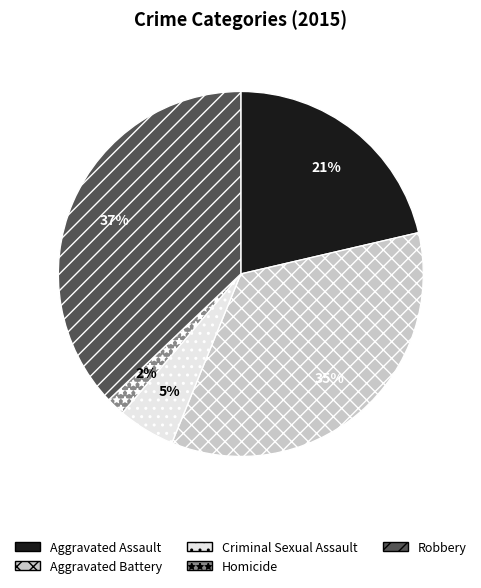

Rank the categories by value from highest to lowest.

Robbery, Aggravated Battery, Aggravated Assault, Criminal Sexual Assault, Homicide